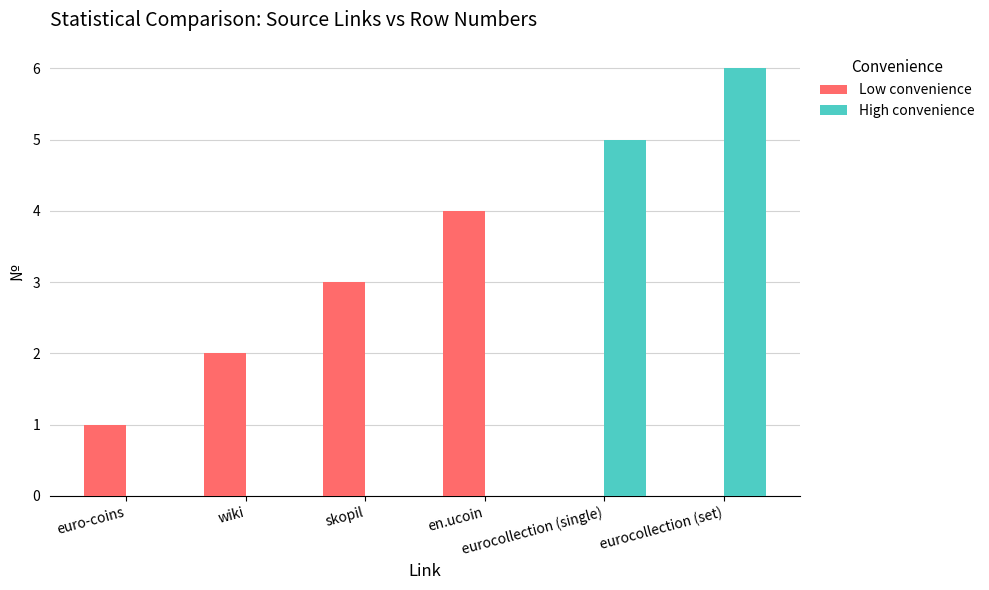

What is the greatest value displayed?

6